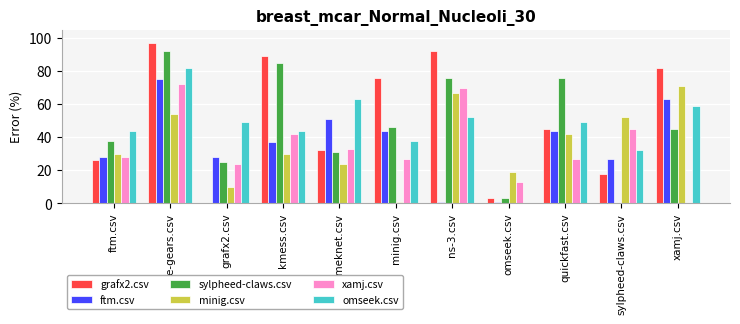

Reading left to right, what are all the values shown in this chart?

grafx2.csv: ftm.csv=26.0	google-gears.csv=97.0	grafx2.csv=0.0	kmess.csv=89.0	megameknet.csv=32.0	minig.csv=76.0	ns-3.csv=92.0	omseek.csv=3.0	quickfast.csv=45.0	sylpheed-claws.csv=18.0	xamj.csv=82.0
ftm.csv: ftm.csv=28.0	google-gears.csv=75.0	grafx2.csv=28.0	kmess.csv=37.0	megameknet.csv=51.0	minig.csv=44.0	ns-3.csv=1.0	omseek.csv=1.0	quickfast.csv=44.0	sylpheed-claws.csv=27.0	xamj.csv=63.0
sylpheed-claws.csv: ftm.csv=38.0	google-gears.csv=92.0	grafx2.csv=25.0	kmess.csv=85.0	megameknet.csv=31.0	minig.csv=46.0	ns-3.csv=76.0	omseek.csv=3.0	quickfast.csv=76.0	sylpheed-claws.csv=0.0	xamj.csv=45.0
minig.csv: ftm.csv=30.0	google-gears.csv=54.0	grafx2.csv=10.0	kmess.csv=30.0	megameknet.csv=24.0	minig.csv=1.0	ns-3.csv=67.0	omseek.csv=19.0	quickfast.csv=42.0	sylpheed-claws.csv=52.0	xamj.csv=71.0
xamj.csv: ftm.csv=28.0	google-gears.csv=72.0	grafx2.csv=24.0	kmess.csv=42.0	megameknet.csv=33.0	minig.csv=27.0	ns-3.csv=70.0	omseek.csv=13.0	quickfast.csv=27.0	sylpheed-claws.csv=45.0	xamj.csv=0.0
omseek.csv: ftm.csv=44.0	google-gears.csv=82.0	grafx2.csv=49.0	kmess.csv=44.0	megameknet.csv=63.0	minig.csv=38.0	ns-3.csv=52.0	omseek.csv=0.0	quickfast.csv=49.0	sylpheed-claws.csv=32.0	xamj.csv=59.0